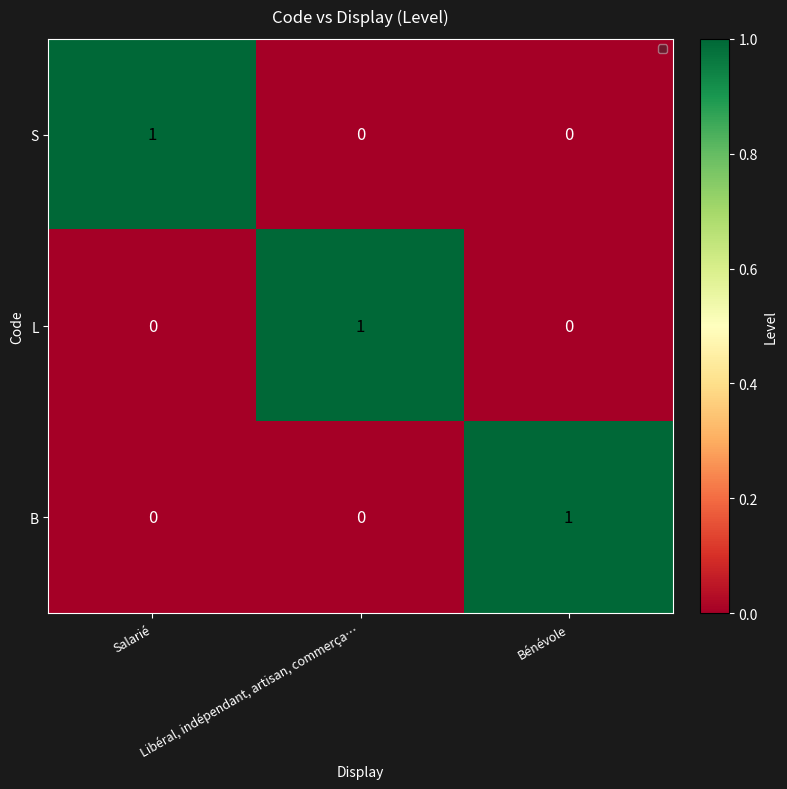

Count the S values in the range 0 to 1.

3